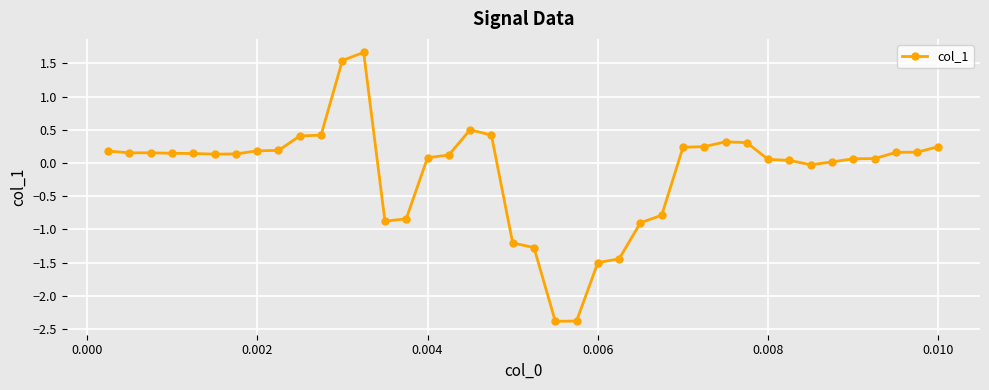

What is the sum of all values?

-5.1